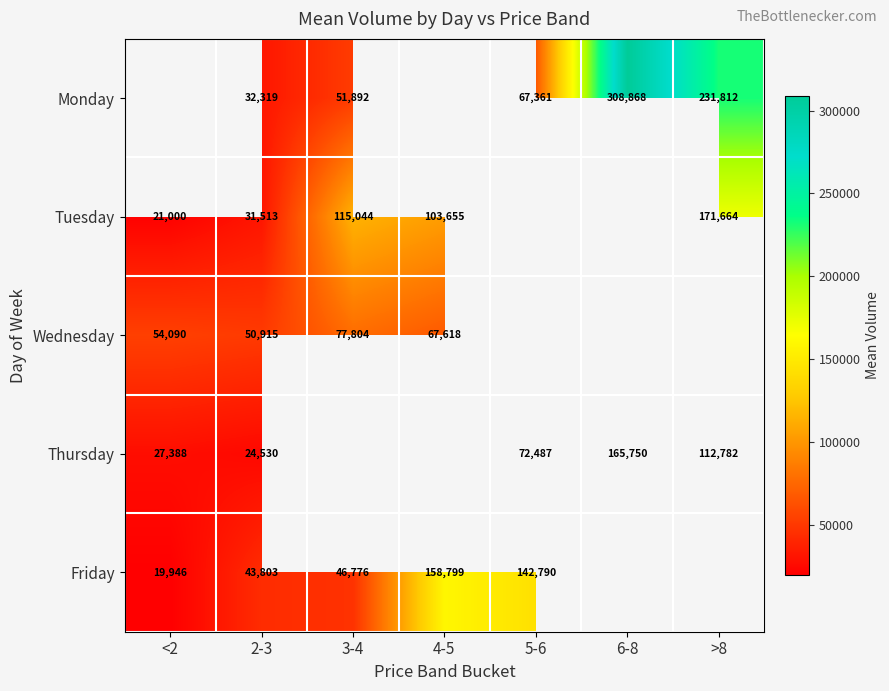

The Monday series shows 126722.3 at 6-8. True or false?

False